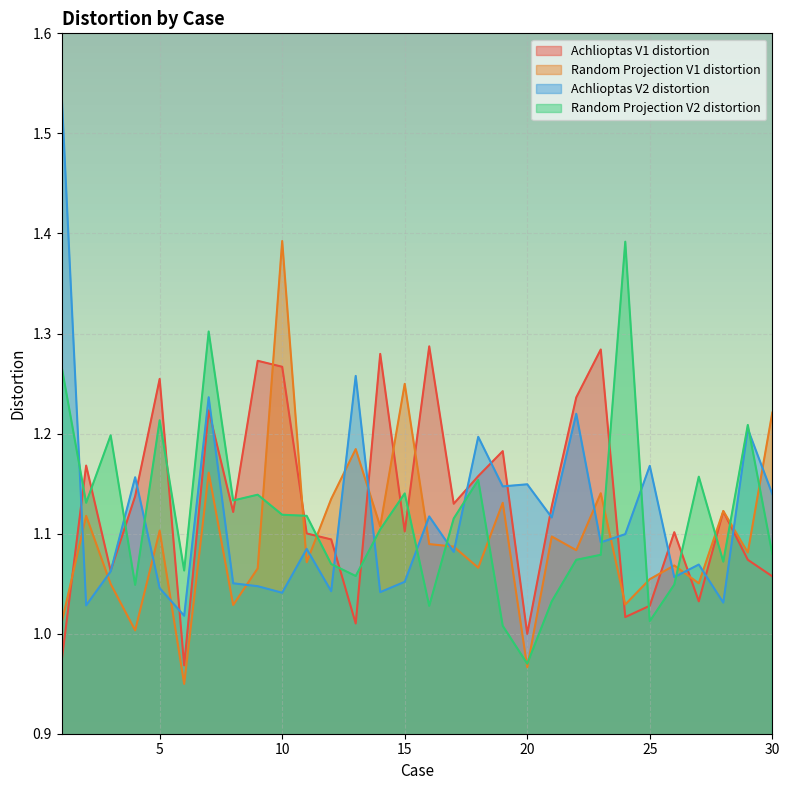

List the labels in order of Achlioptas V1 distortion value, smallest first.

6, 1, 20, 13, 24, 25, 27, 30, 3, 29, 12, 11, 26, 15, 8, 28, 21, 17, 4, 18, 2, 19, 7, 22, 5, 10, 9, 14, 23, 16